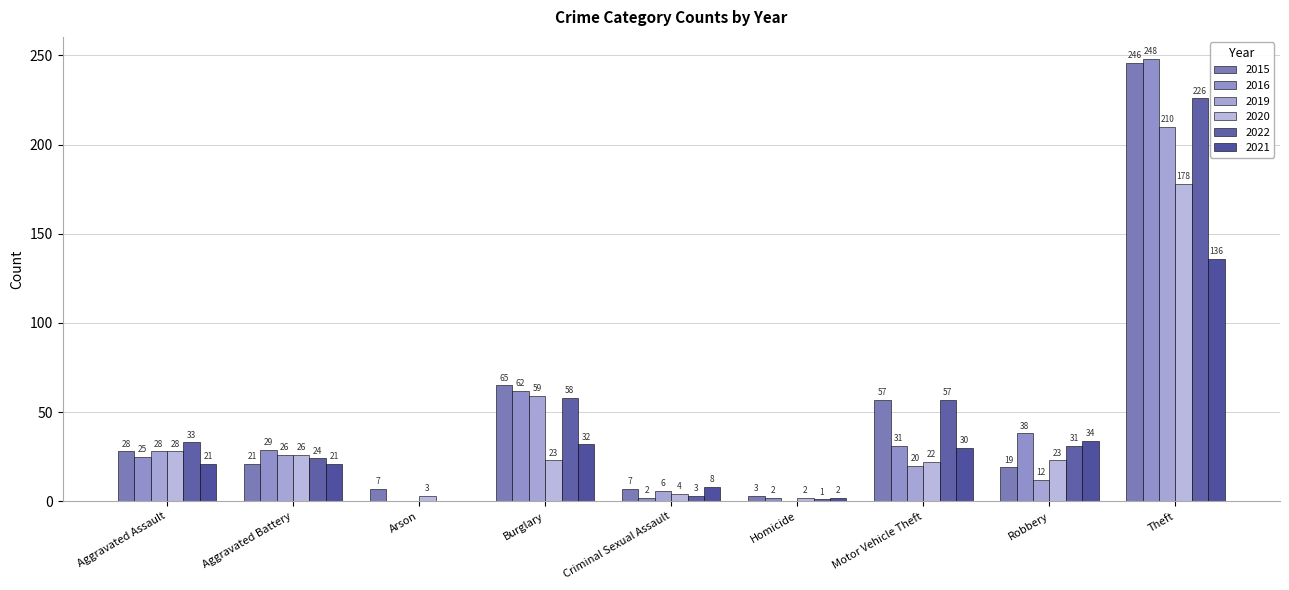

How many groups of bars are there?

9